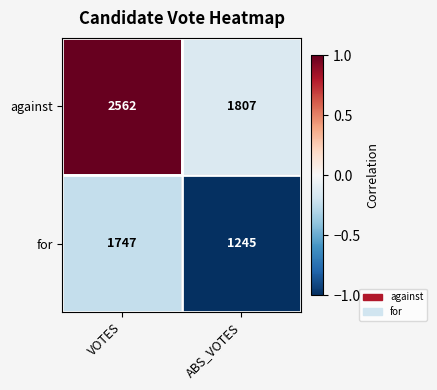

What is the difference between the highest and lowest values at ABS_VOTES?

562